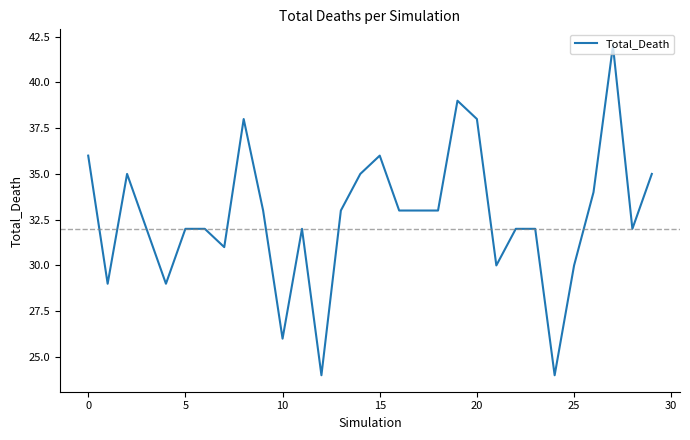

What is the greatest value displayed?

42